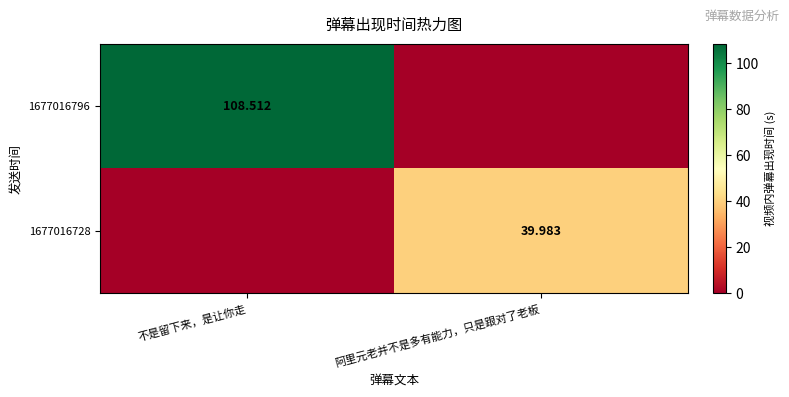

What is the highest value of the 1677016728 series?

40.0